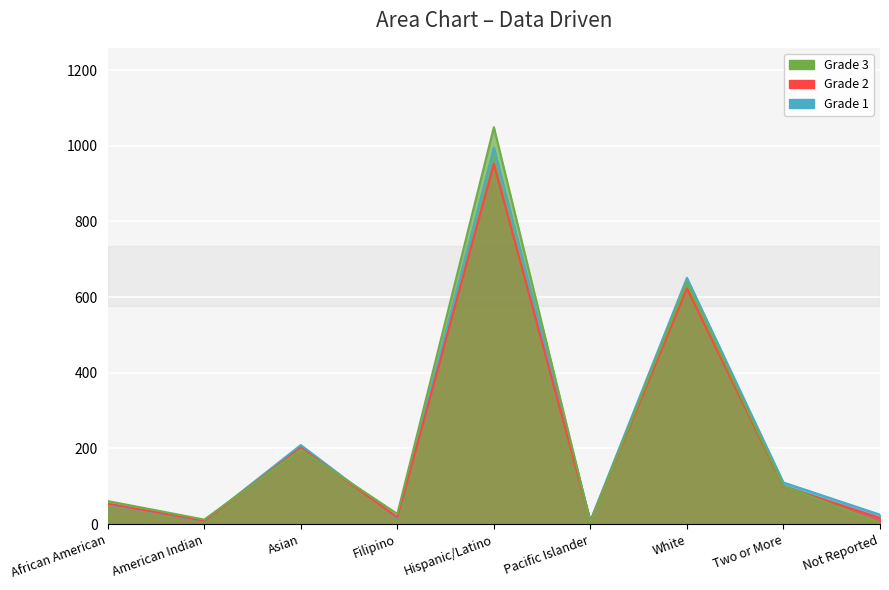

How many times do Grade 2 and Grade 3 cross each other?

5